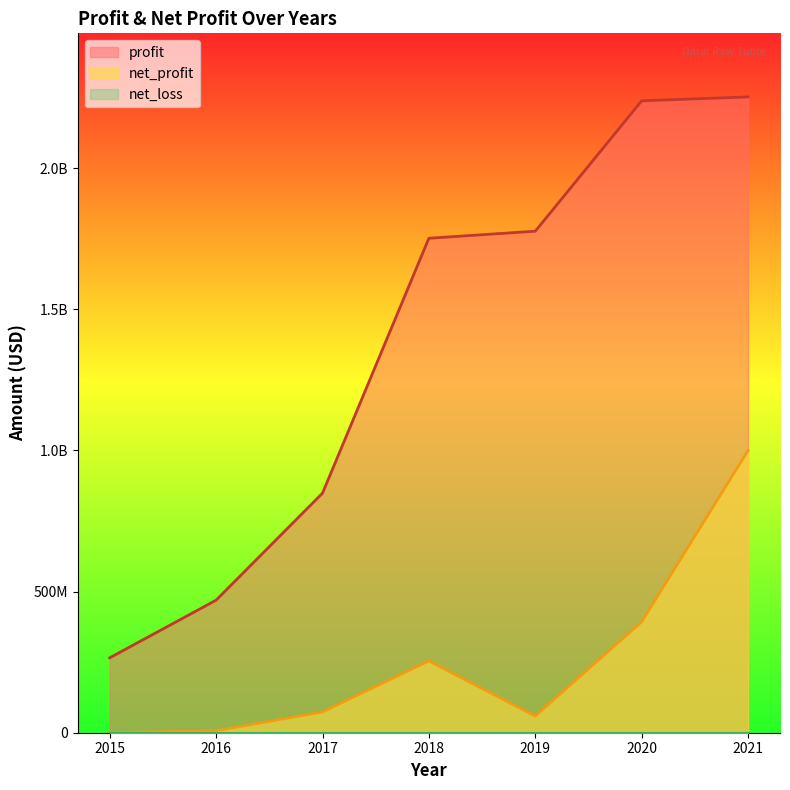

Which has a higher value, 2019 or 2016?

2019